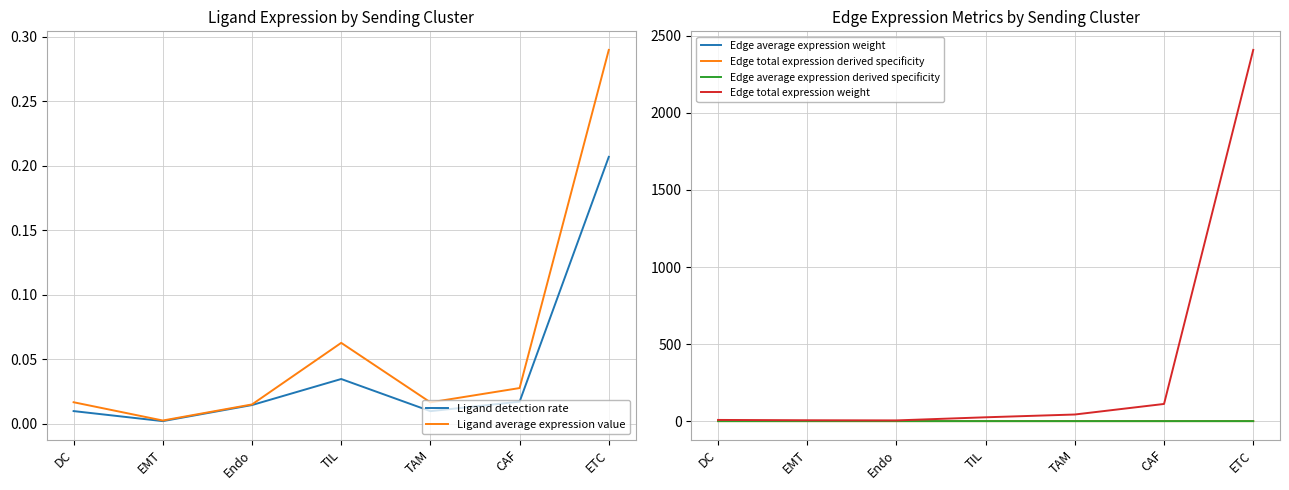

Reading left to right, list all the values displayed in this chart.

Ligand detection rate: DC=0.0	EMT=0.0	Endo=0.0	TIL=0.0	TAM=0.0	CAF=0.0	ETC=0.2
Ligand average expression value: DC=0.0	EMT=0.0	Endo=0.0	TIL=0.1	TAM=0.0	CAF=0.0	ETC=0.3
Edge average expression weight: DC=0.0	EMT=0.0	Endo=0.0	TIL=0.0	TAM=0.0	CAF=0.0	ETC=0.0
Edge total expression derived specificity: DC=0.0	EMT=0.0	Endo=0.0	TIL=0.0	TAM=0.0	CAF=0.0	ETC=0.1
Edge average expression derived specificity: DC=0.0	EMT=0.0	Endo=0.0	TIL=0.0	TAM=0.0	CAF=0.0	ETC=0.0
Edge total expression weight: DC=7.8	EMT=5.7	Endo=4.7	TIL=24.9	TAM=43.0	CAF=111.5	ETC=2409.2